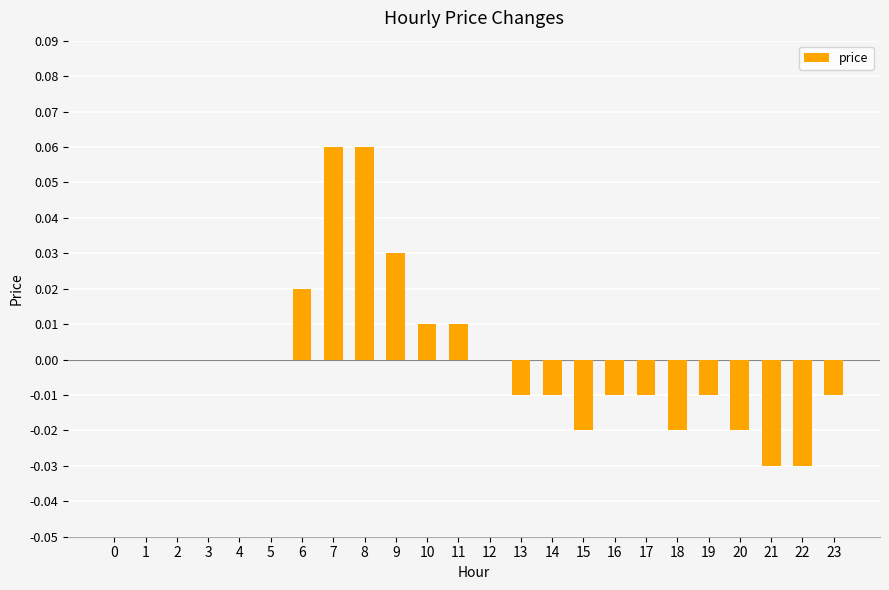

Between 19 and 21, which is larger?

19